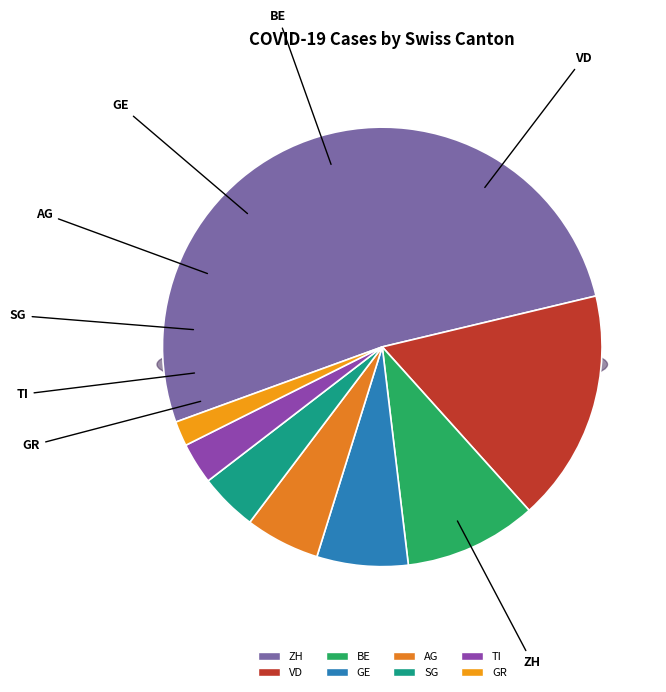

What is the largest slice in the pie chart?

ZH